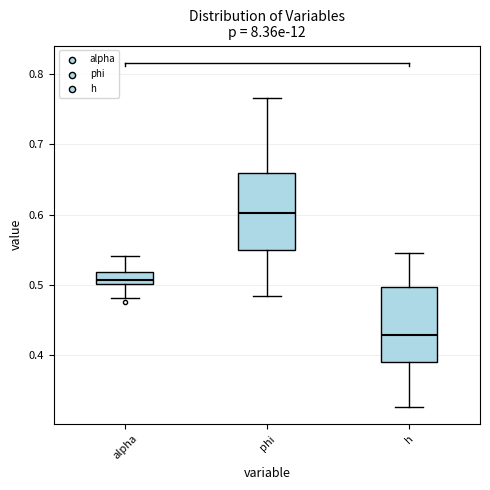

Which box's median line is the highest?

phi